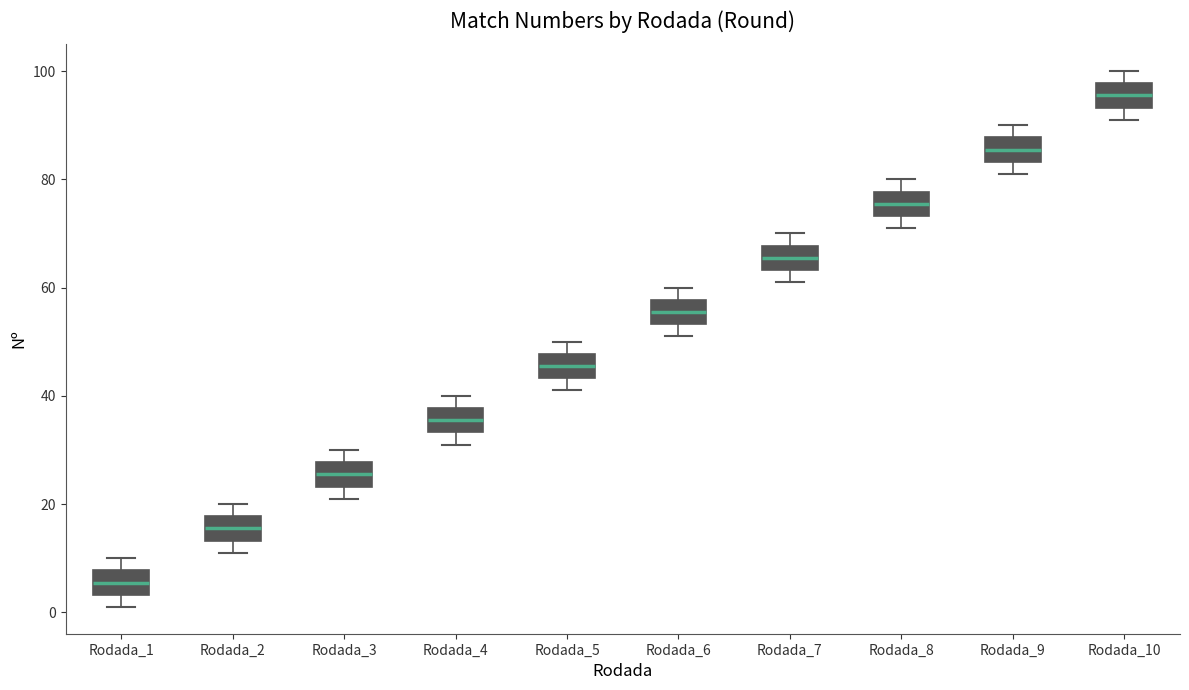

Reading left to right, read every box against the y-axis: the position of its median line, the range the box covers, and the ends of its whiskers. The values are not printed on the chart, so give them approximately, as read against the axis.

Rodada_1: median 6, box 4 to 8, whiskers 2 to 10
Rodada_2: median 16, box 14 to 18, whiskers 12 to 20
Rodada_3: median 26, box 24 to 28, whiskers 22 to 30
Rodada_4: median 36, box 34 to 38, whiskers 32 to 40
Rodada_5: median 46, box 44 to 48, whiskers 42 to 50
Rodada_6: median 56, box 54 to 58, whiskers 52 to 60
Rodada_7: median 66, box 64 to 68, whiskers 62 to 70
Rodada_8: median 76, box 74 to 78, whiskers 72 to 80
Rodada_9: median 86, box 84 to 88, whiskers 82 to 90
Rodada_10: median 96, box 94 to 98, whiskers 92 to 100